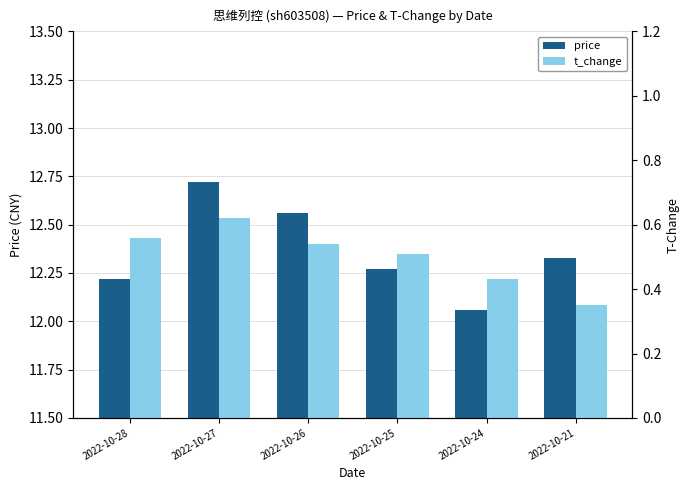

The value of price at 2022-10-27 is 12.7. True or false?

True